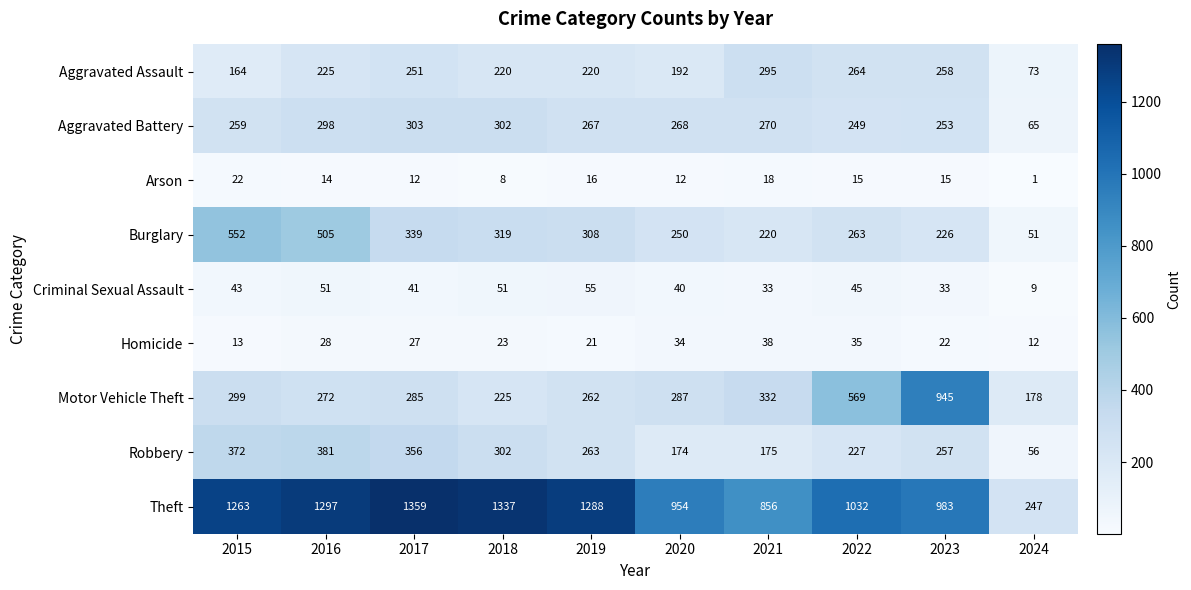

At which category is the sum across all series the highest?

2016